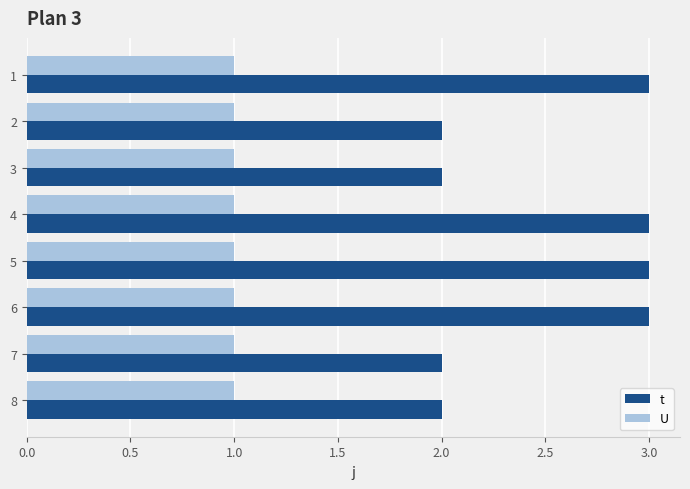

Rank the series by their average value, from highest to lowest.

t, U